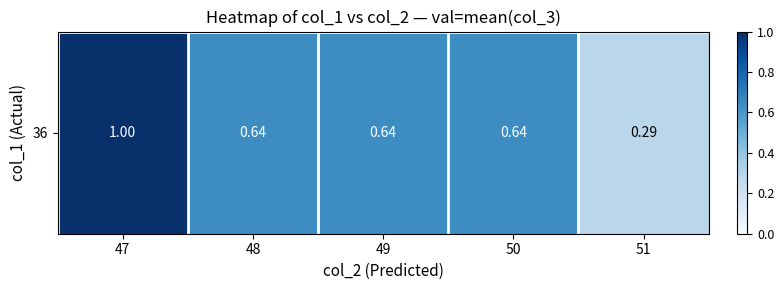

List the labels in order of value, smallest first.

51, 48, 49, 50, 47